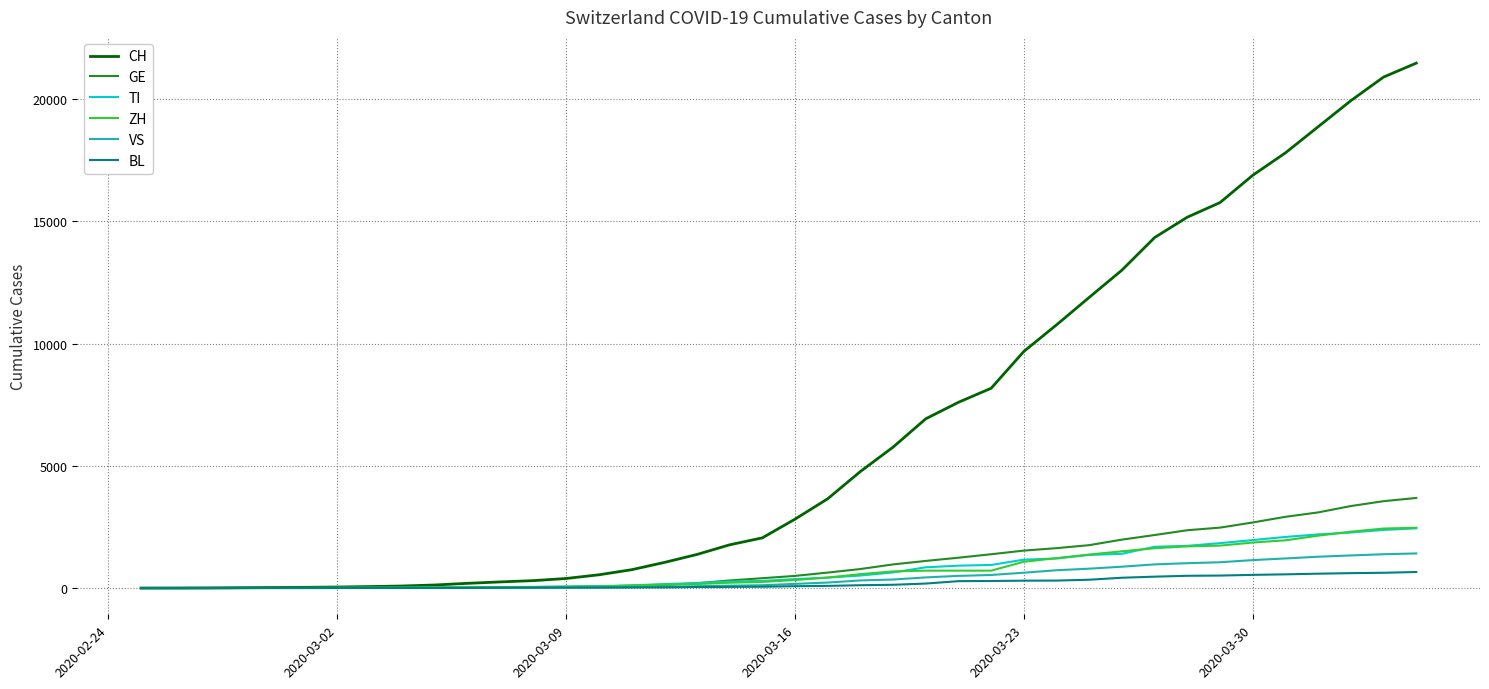

Which series has the largest total across all categories?

CH